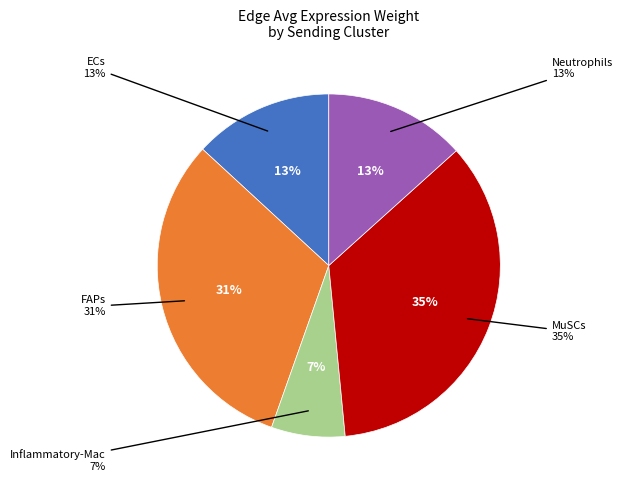

To the nearest percent, what is the difference between the FAPs and Inflammatory-Mac slice percentages?

24%